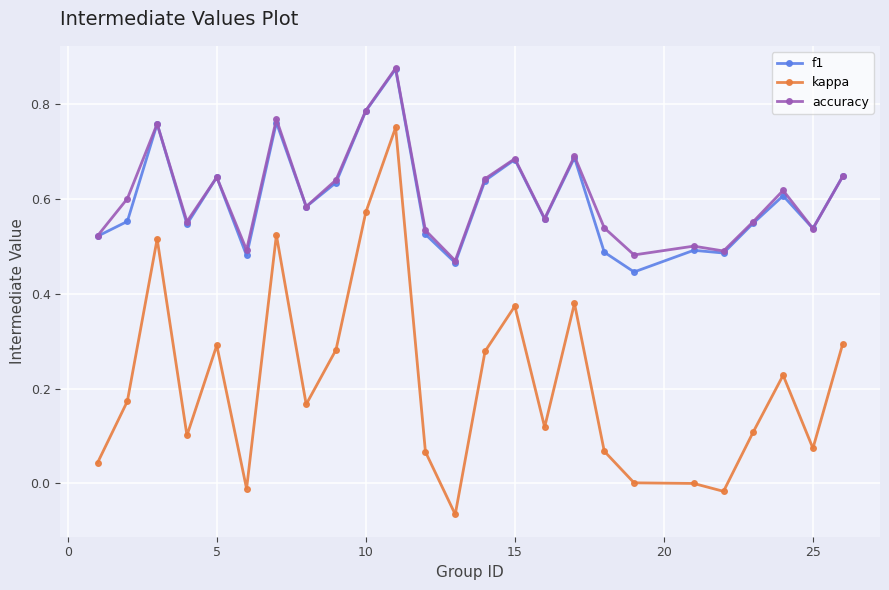

True or false: accuracy has more than 2 interior local peaks.

True